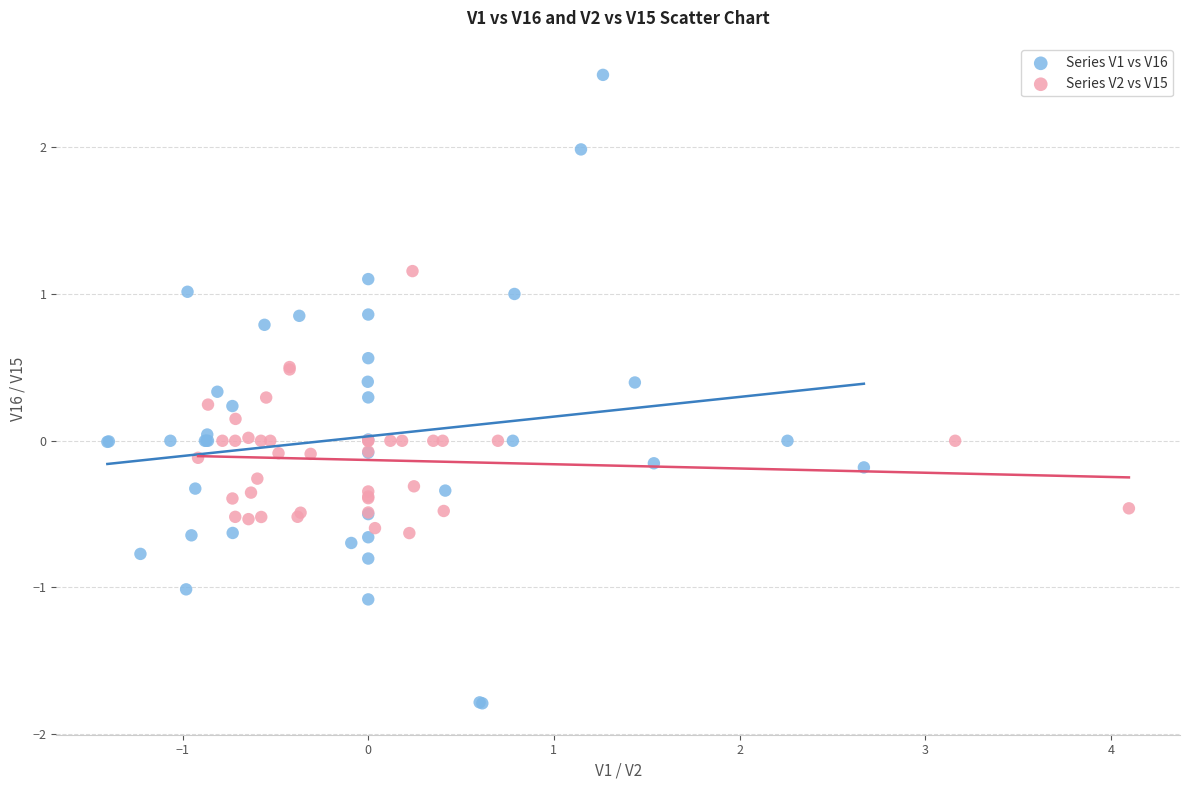

Which series has the widest spread of Y values?

Series V1 vs V16